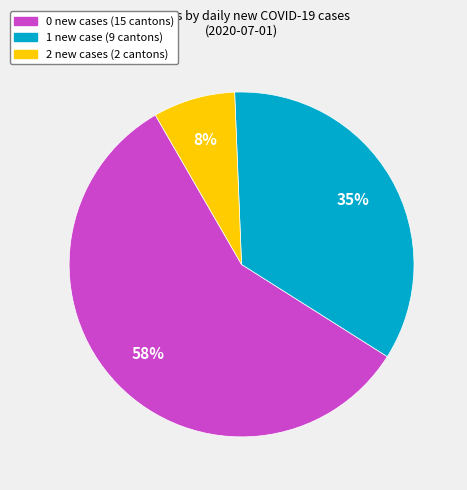

To the nearest percent, what percentage of the pie is 2 new cases (2 cantons)?

8%